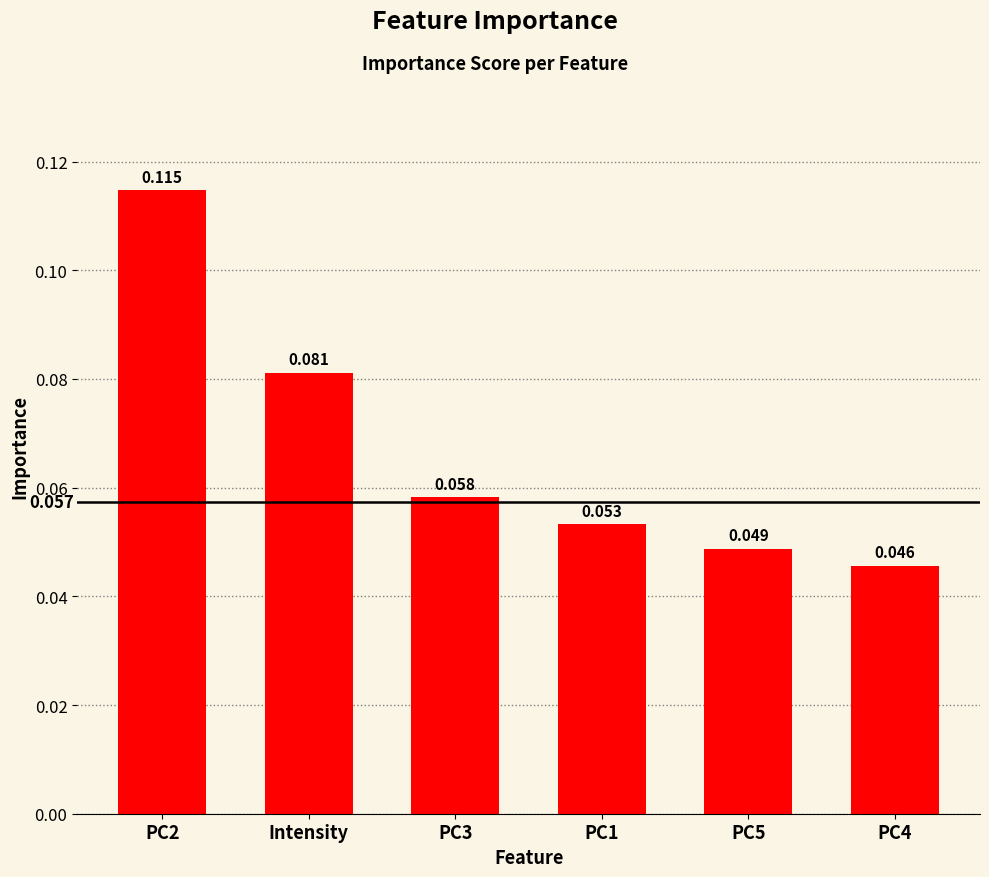

What is the label of the 2nd bar from the left?

Intensity